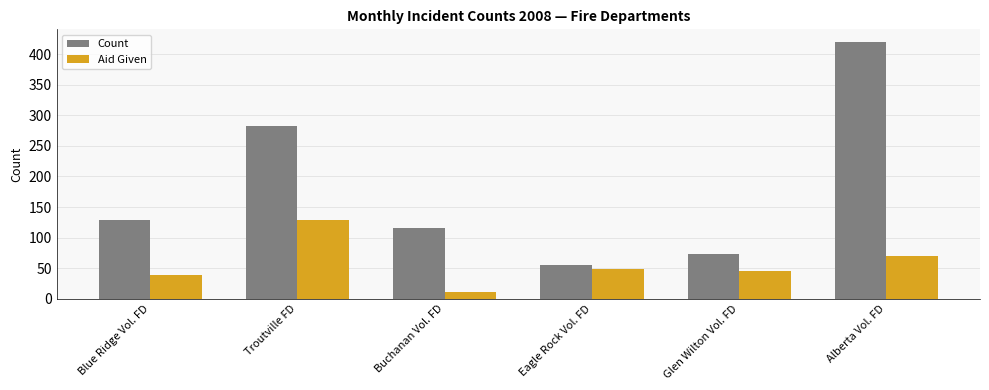

Reading left to right, extract all data points from this chart.

Count: Blue Ridge Vol. FD=128	Troutville FD=283	Buchanan Vol. FD=115	Eagle Rock Vol. FD=55	Glen Wilton Vol. FD=73	Alberta Vol. FD=420
Aid Given: Blue Ridge Vol. FD=39	Troutville FD=129	Buchanan Vol. FD=11	Eagle Rock Vol. FD=49	Glen Wilton Vol. FD=46	Alberta Vol. FD=69